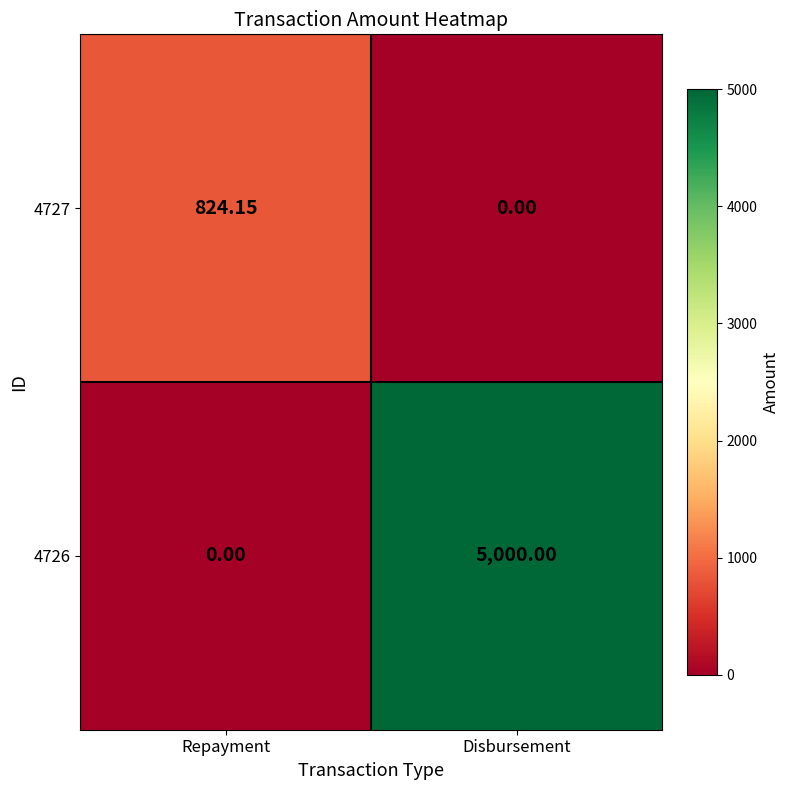

At which category is the sum across all series the highest?

Disbursement